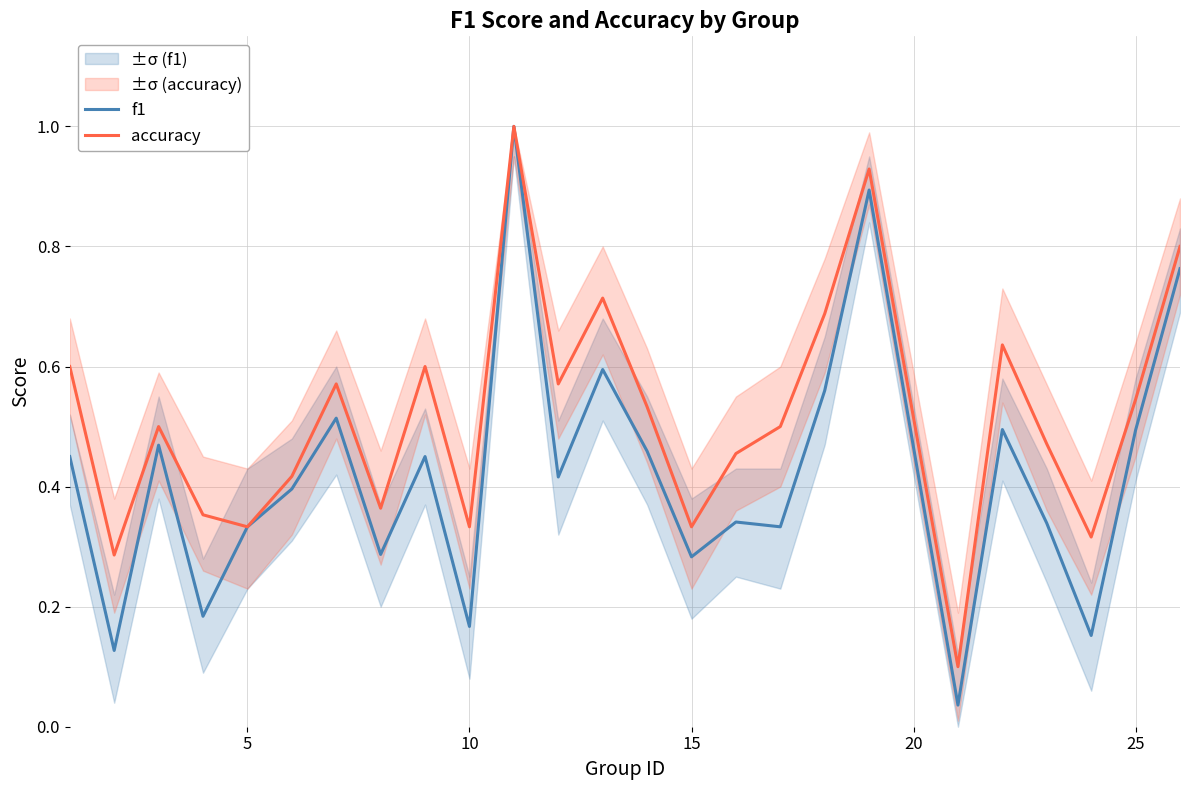

Which series has the largest total across all categories?

accuracy